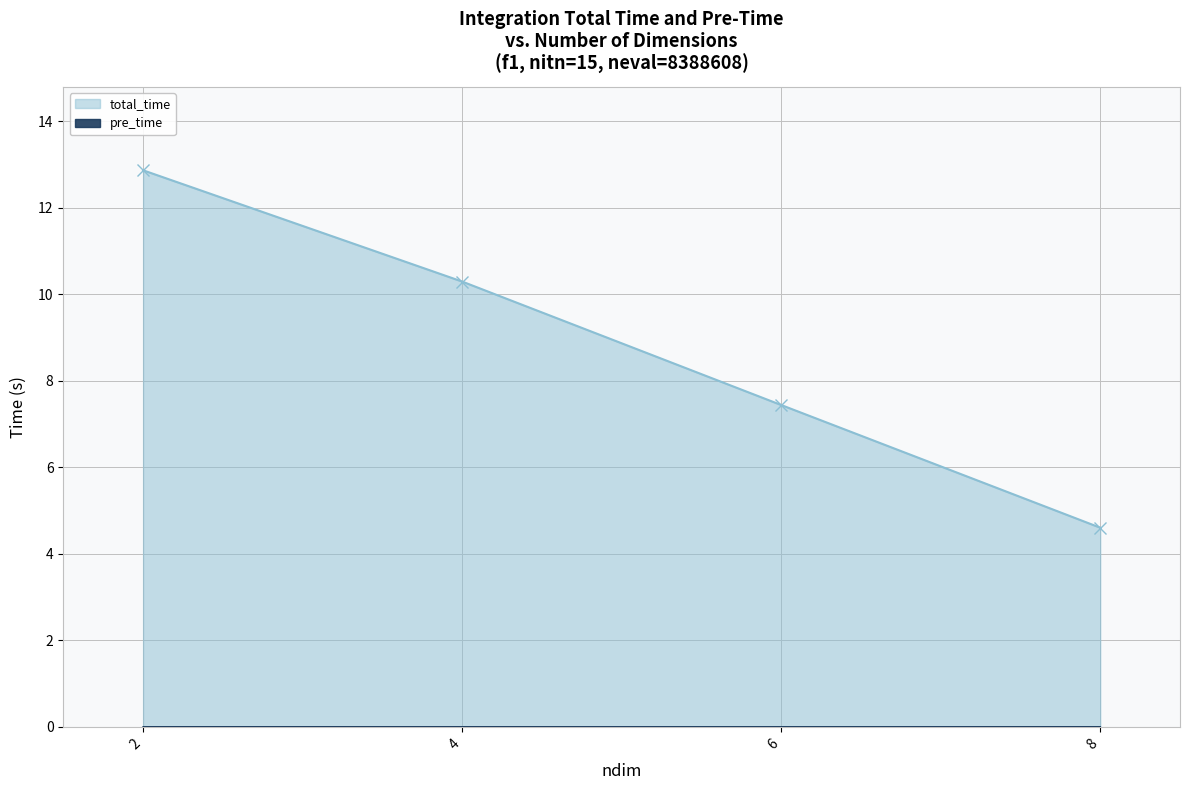

Reading left to right, extract all data points from this chart.

total_time: 2=12.9	4=10.3	6=7.4	8=4.6
pre_time: 2=0.0	4=0.0	6=0.0	8=0.0